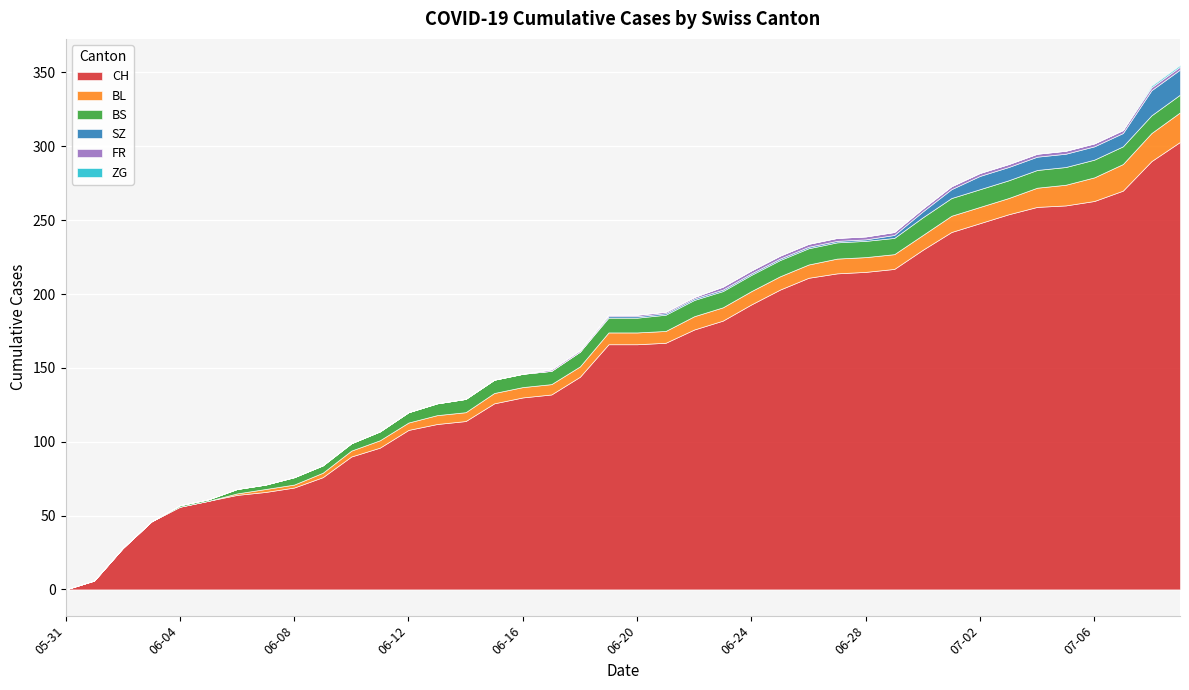

How many data points in FR are above 1?

17